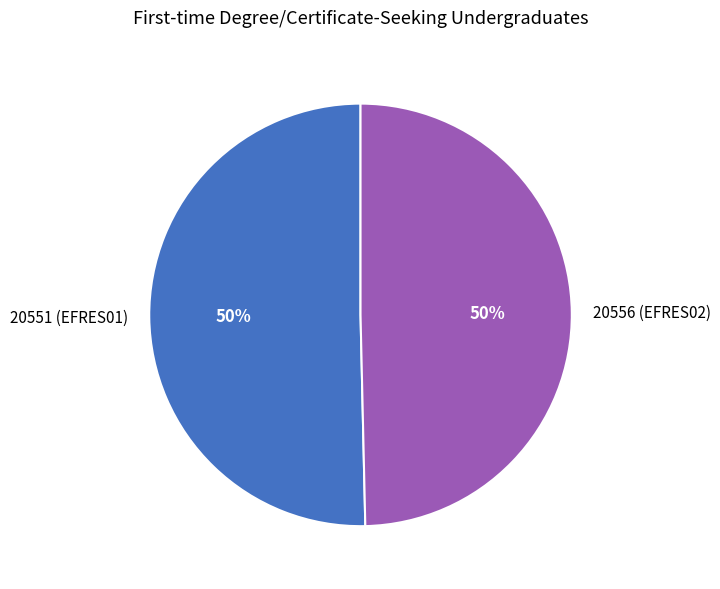

Approximately how many times larger is the value at 20556 (EFRES02) compared to 20551 (EFRES01)?

1.0